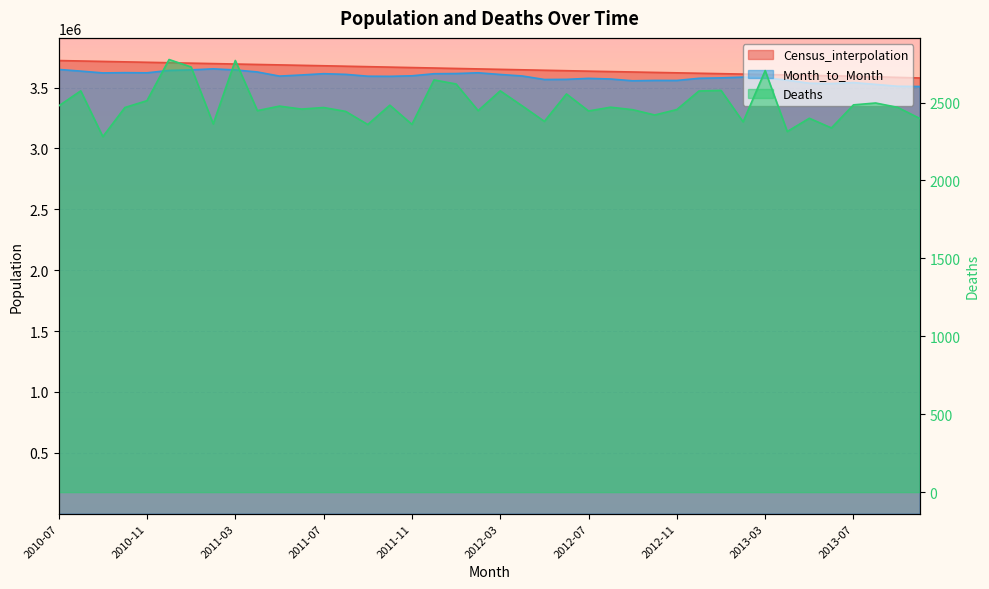

Where does the Census_interpolation series first go above 3652924?

2010-07